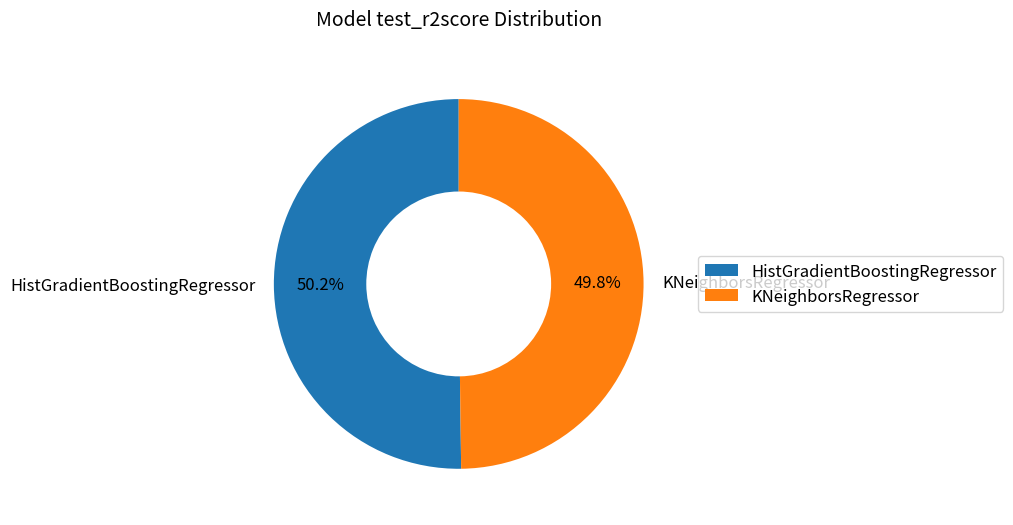

Do KNeighborsRegressor and HistGradientBoostingRegressor together represent more than half of the pie?

Yes